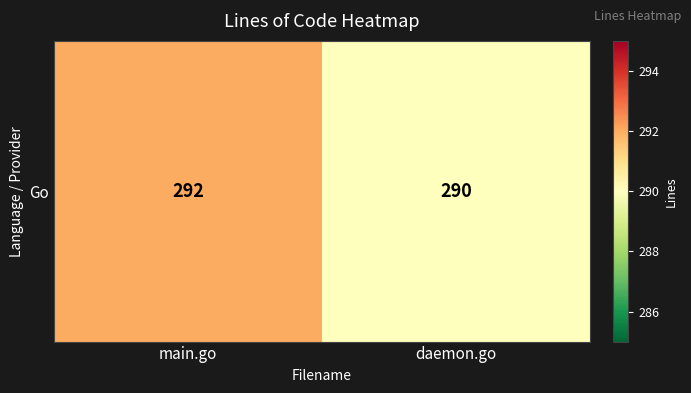

What is the sum of all values?

582